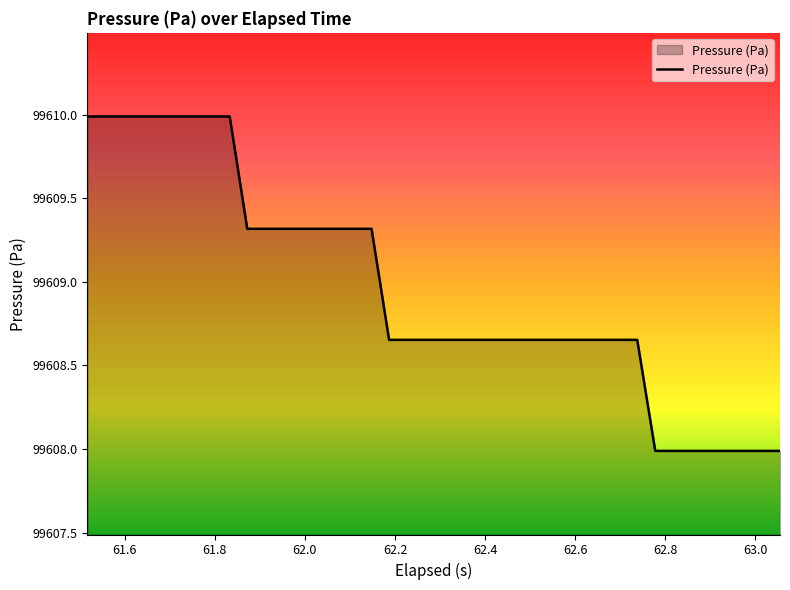

What is the average value?

99609.0